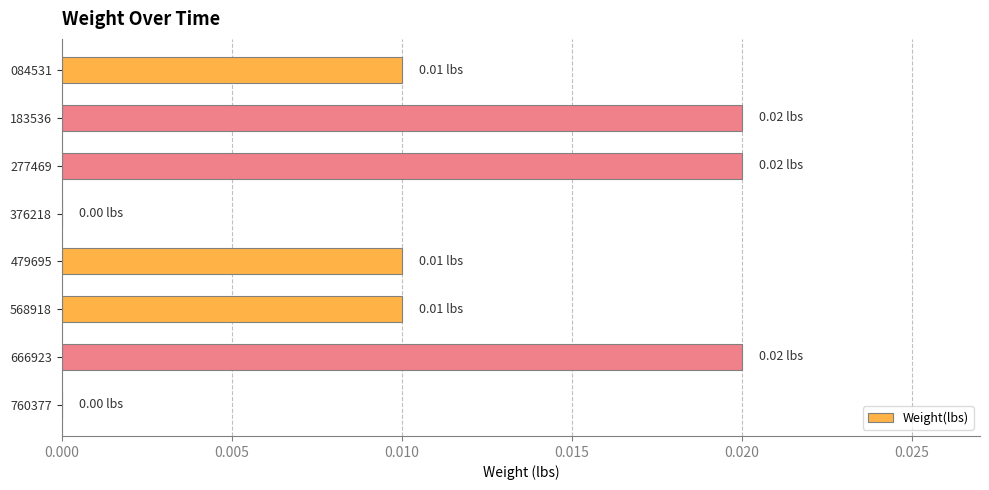

How many values are between 0 and 1?

8